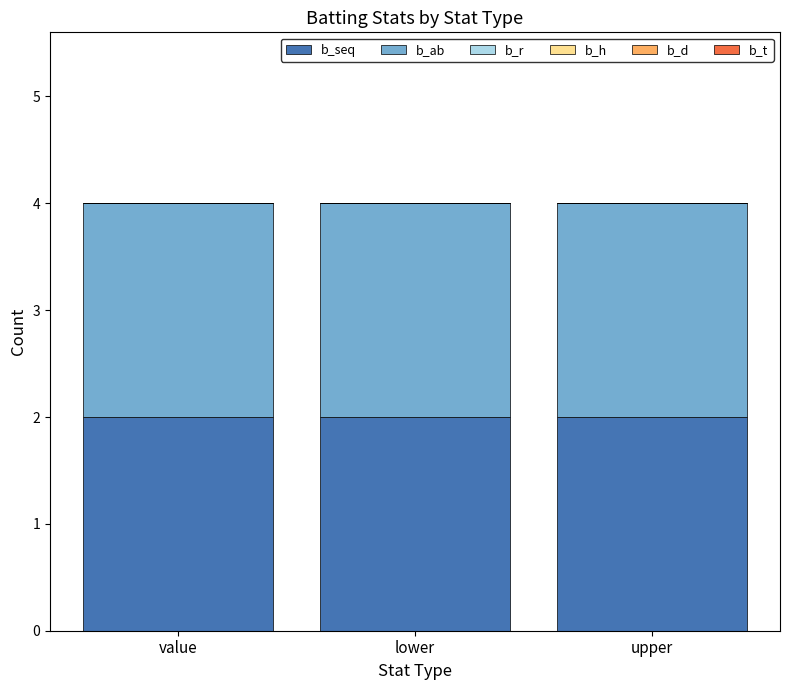

Rank the categories by b_h value from lowest to highest.

value, lower, upper